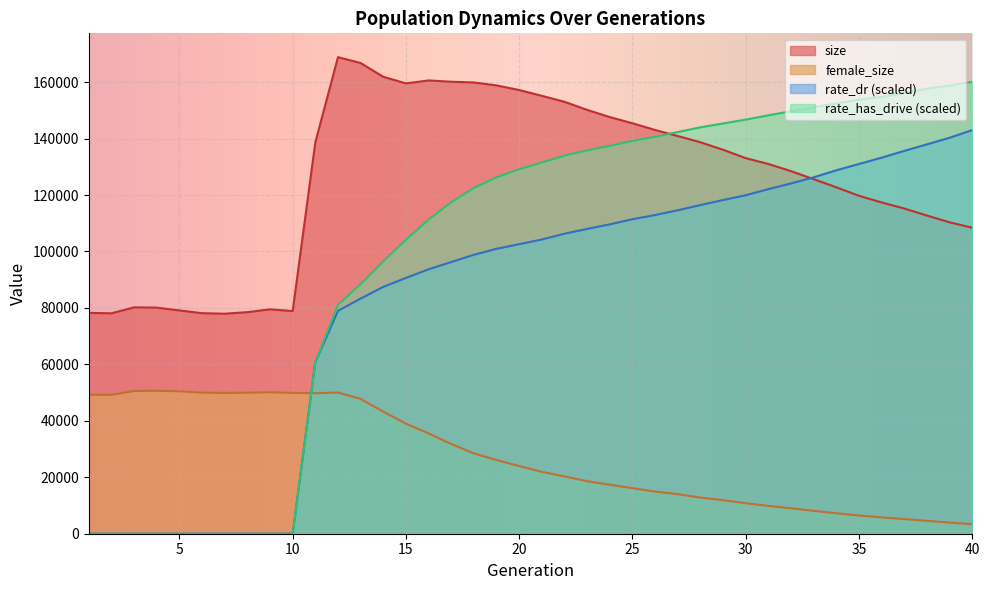

True or false: female_size and rate_dr cross at least once.

True